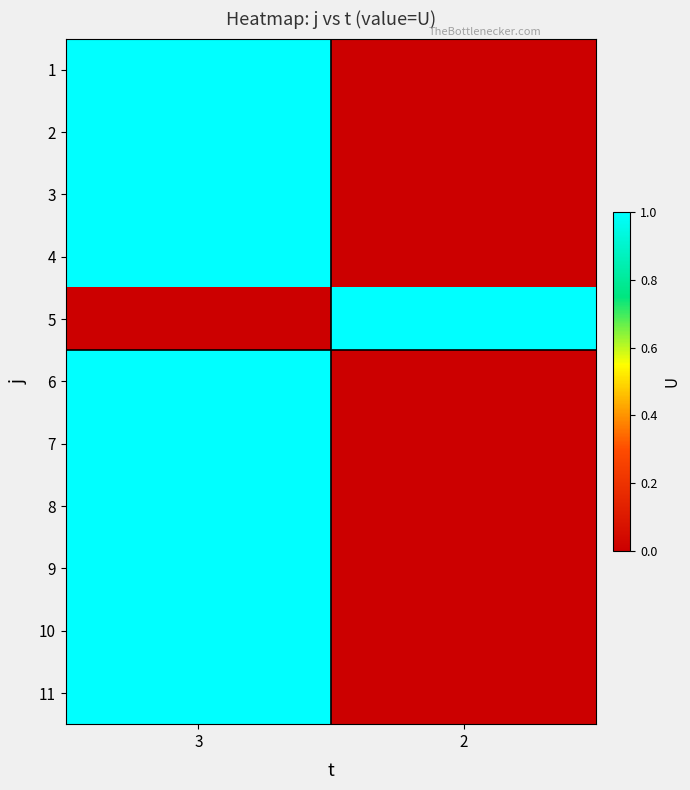

How many data points does each series have?

2